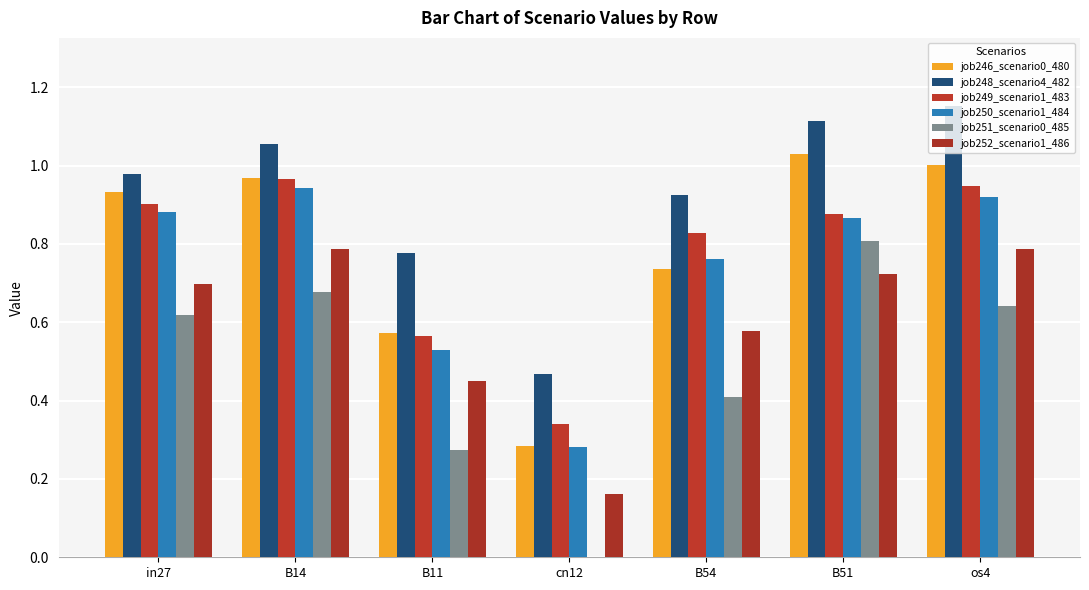

Does the chart contain stacked bars?

No